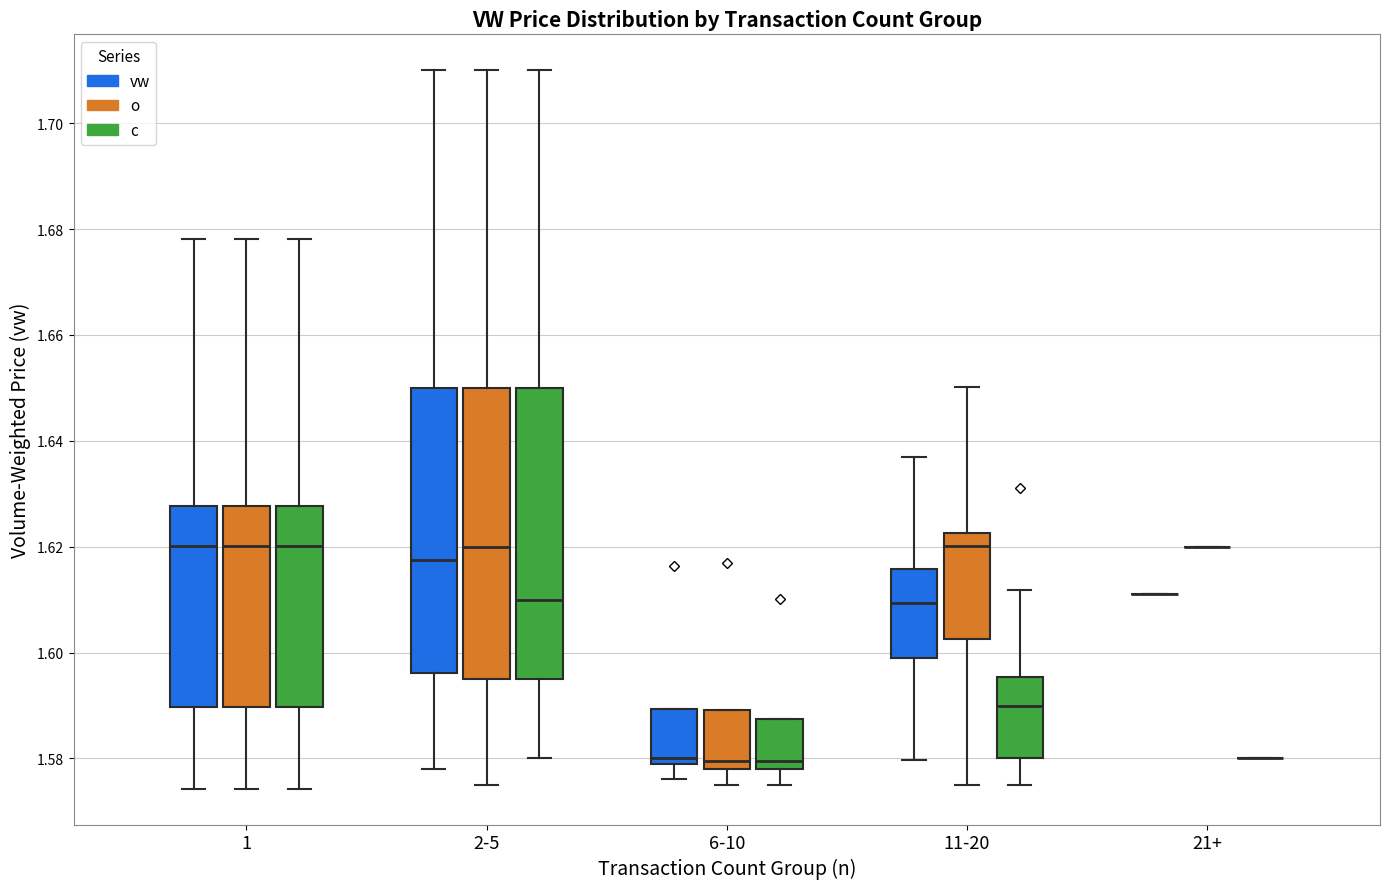

Reading left to right, transcribe this box plot: for each box, give where its median line is, the range the box spans, and where its two whiskers end, as read against the y-axis. The values are not printed on the chart, so give them approximately, as read against the axis.

1 (vw): median 1.620, box 1.590 to 1.628, whiskers 1.574 to 1.678
1 (o): median 1.620, box 1.590 to 1.628, whiskers 1.574 to 1.678
1 (c): median 1.620, box 1.590 to 1.628, whiskers 1.574 to 1.678
2-5 (vw): median 1.618, box 1.596 to 1.650, whiskers 1.578 to 1.710
2-5 (o): median 1.620, box 1.596 to 1.650, whiskers 1.576 to 1.710
2-5 (c): median 1.610, box 1.596 to 1.650, whiskers 1.580 to 1.710
6-10 (vw): median 1.580, box 1.578 to 1.590, whiskers 1.576 to 1.590
6-10 (o): median 1.580, box 1.578 to 1.590, whiskers 1.576 to 1.590
6-10 (c): median 1.580, box 1.578 to 1.588, whiskers 1.576 to 1.588
11-20 (vw): median 1.610, box 1.600 to 1.616, whiskers 1.580 to 1.636
11-20 (o): median 1.620, box 1.602 to 1.622, whiskers 1.576 to 1.650
11-20 (c): median 1.590, box 1.580 to 1.596, whiskers 1.576 to 1.612
21+ (vw): box collapsed to a line at 1.612, whiskers 1.612 to 1.612
21+ (o): box collapsed to a line at 1.620, whiskers 1.620 to 1.620
21+ (c): box collapsed to a line at 1.580, whiskers 1.580 to 1.580